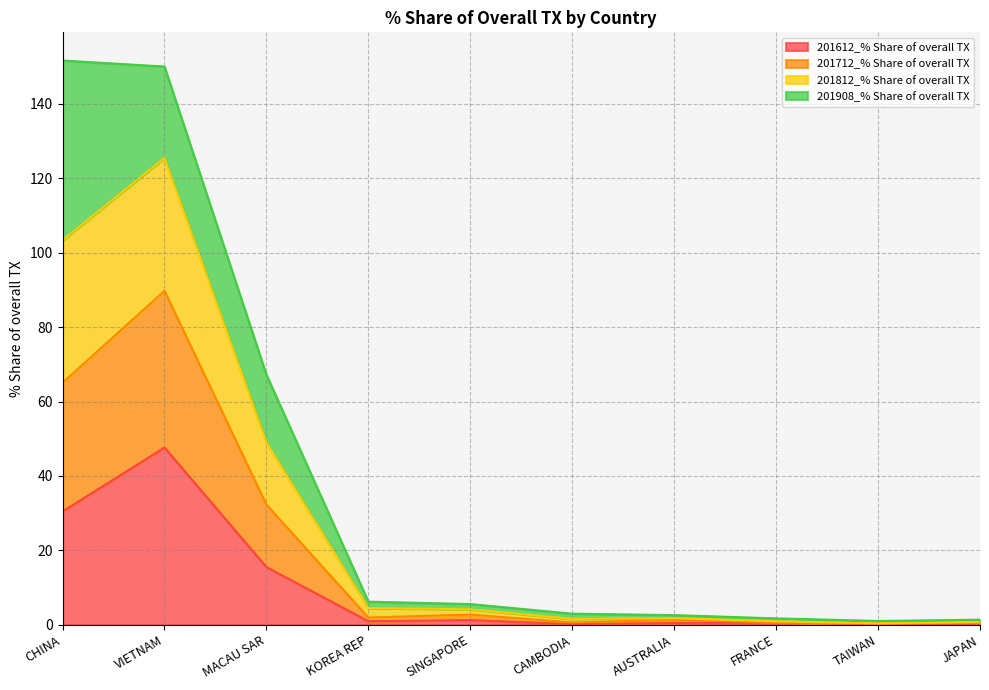

Does the chart display data point markers on the line(s)?

No